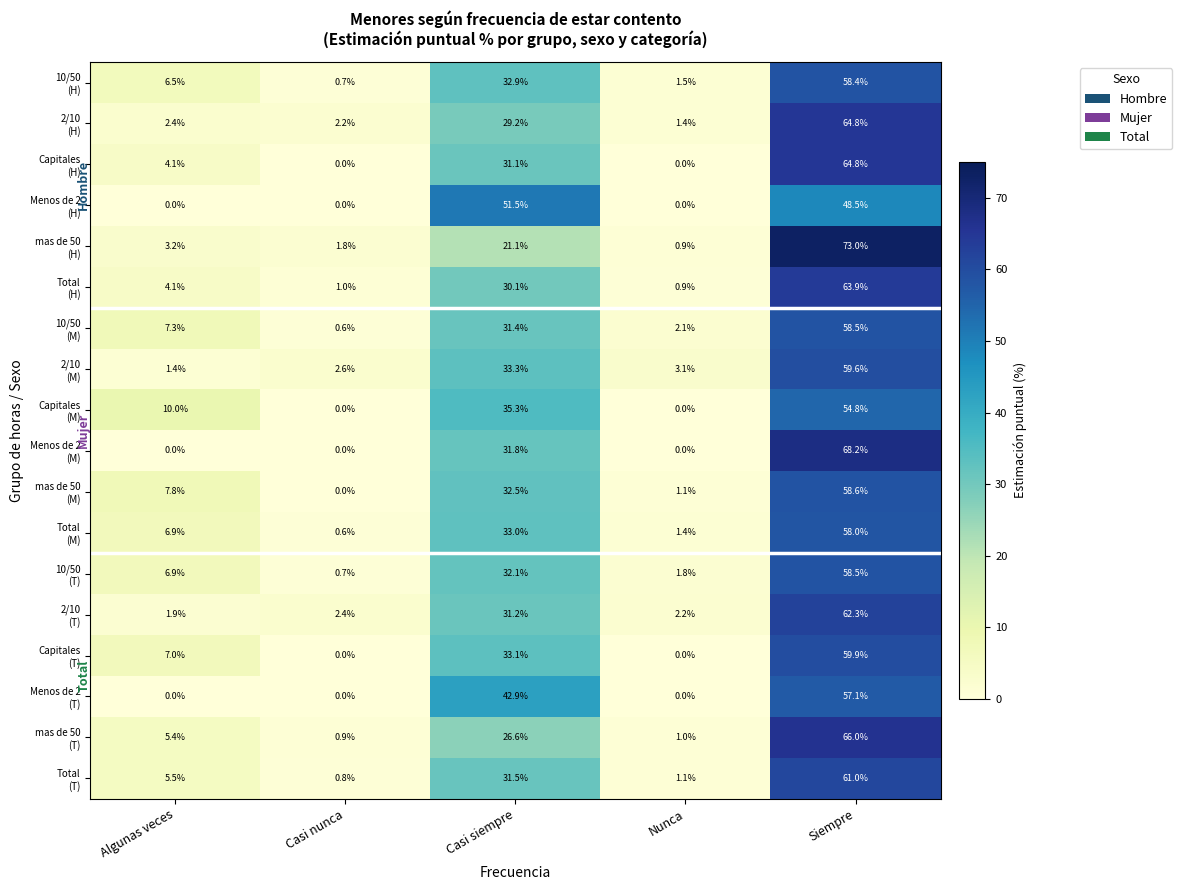

How many series are shown in this chart?

18